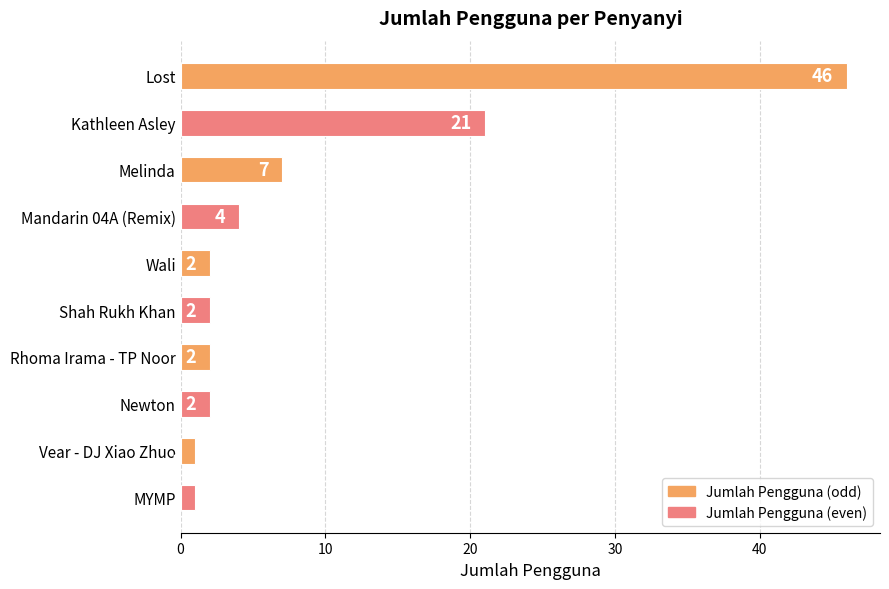

What is the label of the 9th bar from the bottom?

Kathleen Asley